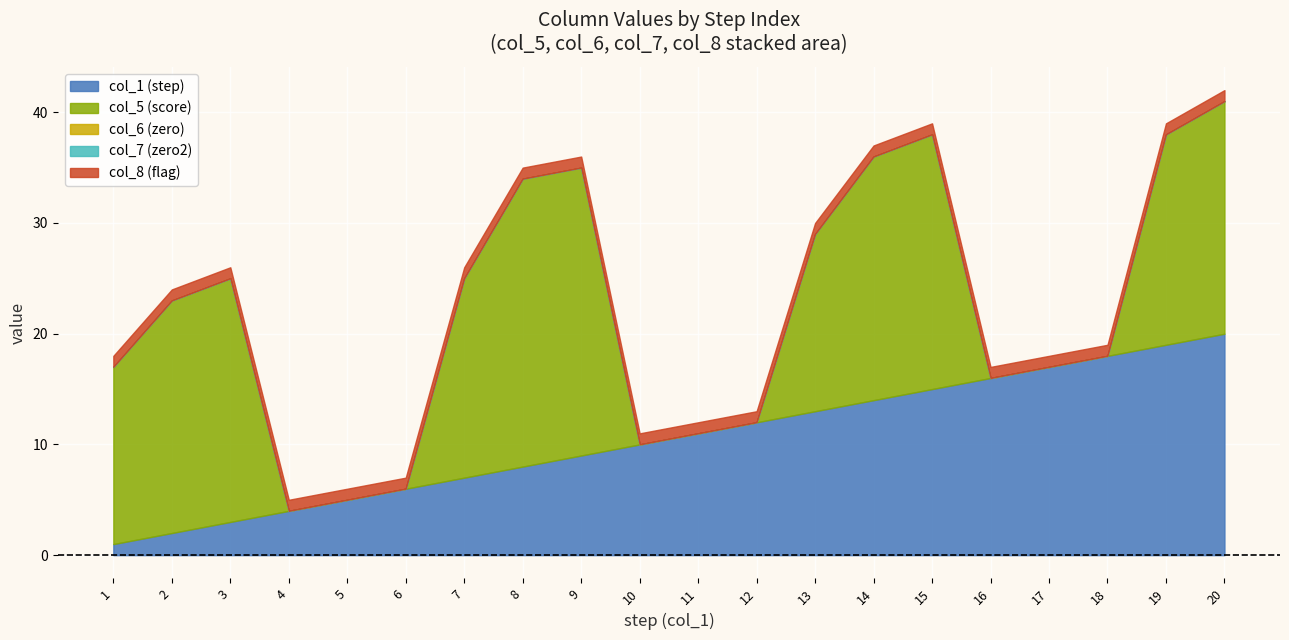

Does the chart display data point markers on the line(s)?

No